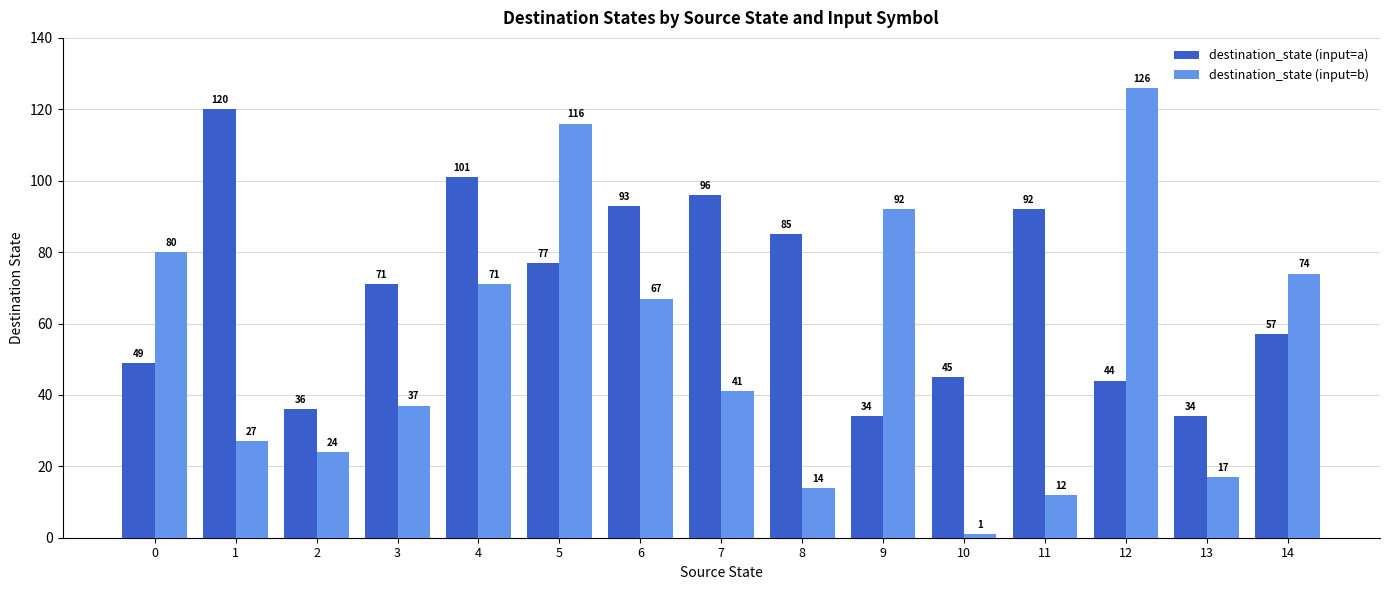

Count the number of categories in the chart.

15